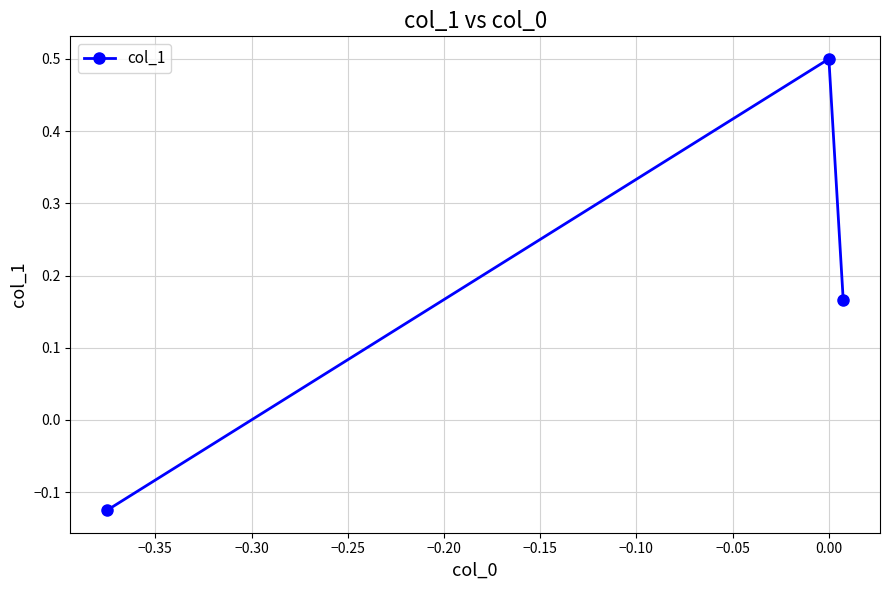

Count the values in the range 0 to 1.

2